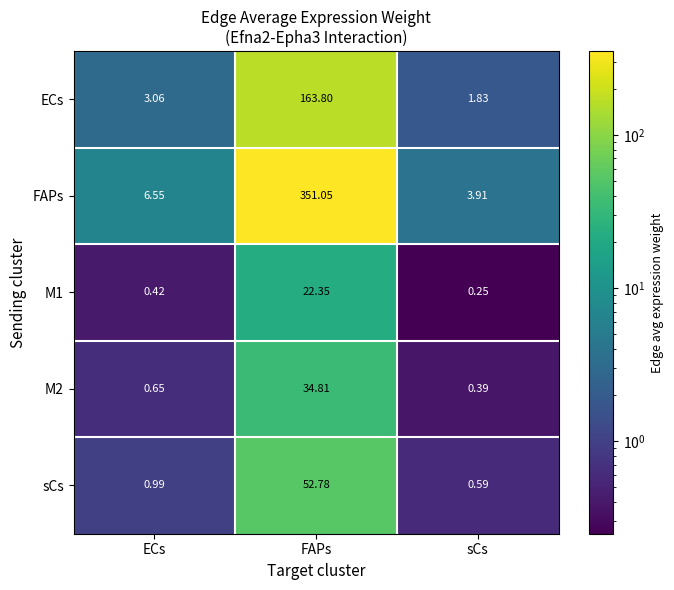

What is the difference between the highest and lowest values at FAPs?

328.7